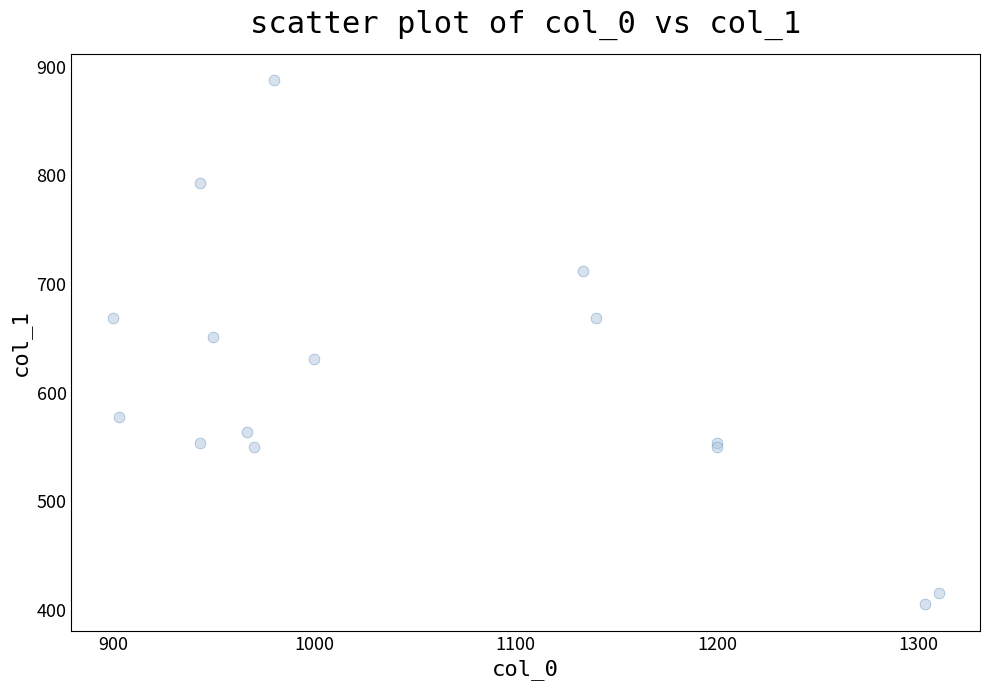

What Y value in the scatter plot is closest to 646?

651.4